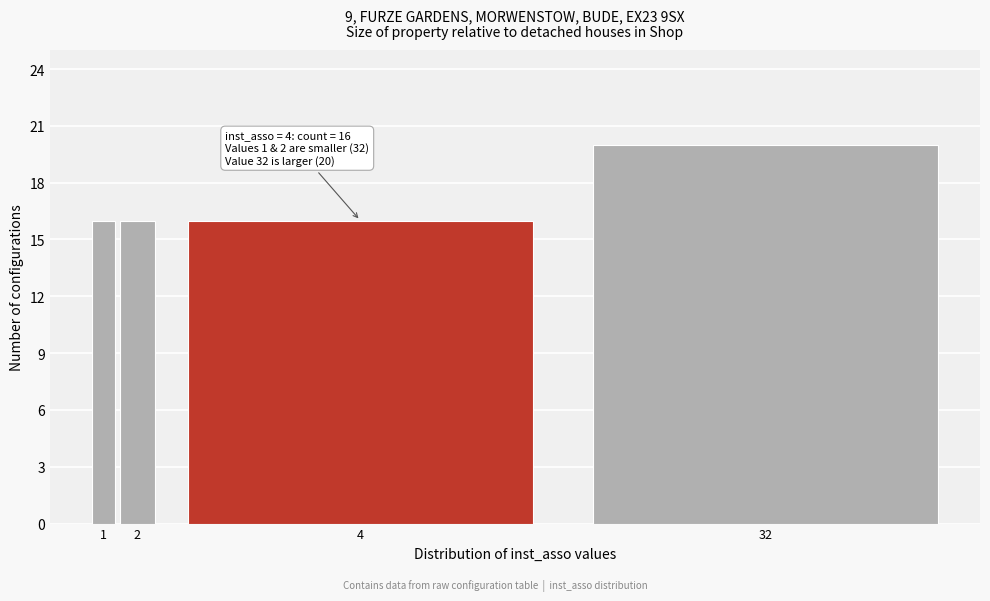

Reading left to right, what are all the values shown in this chart?

16	16	16	20